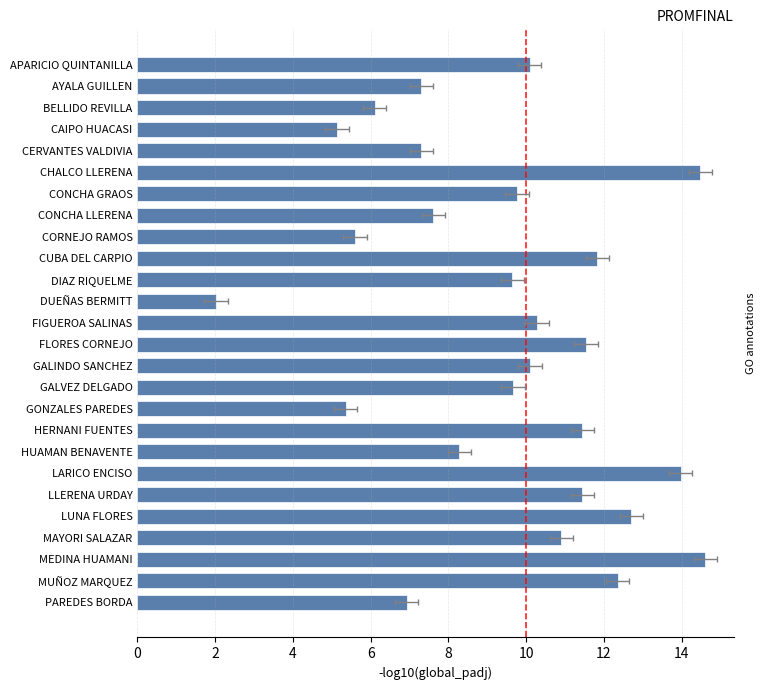

What is the value of the 22nd bar from the left?

12.7